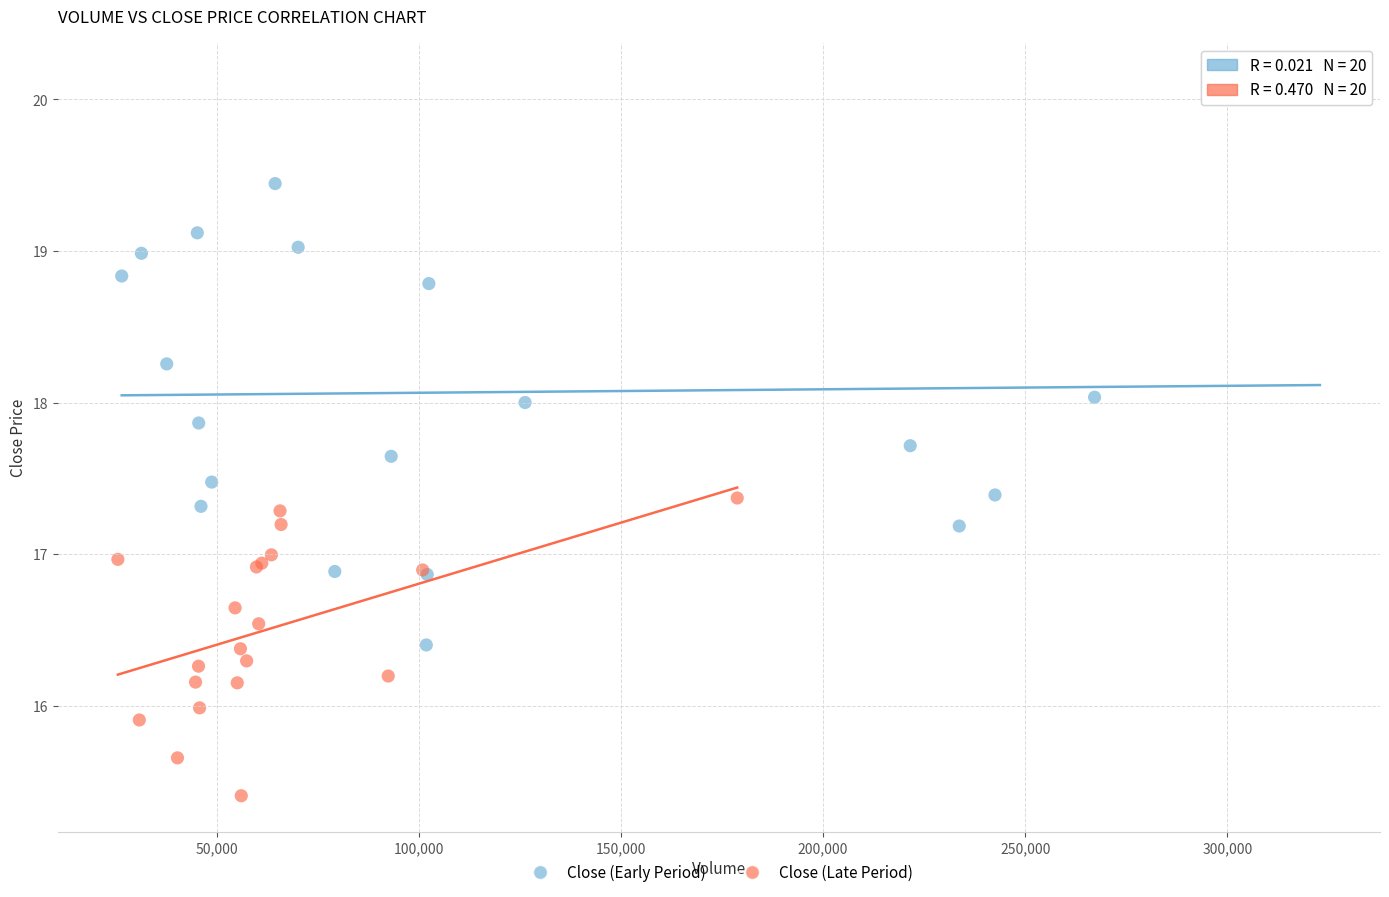

Which series reaches the maximum Y coordinate?

Close (Early Period)